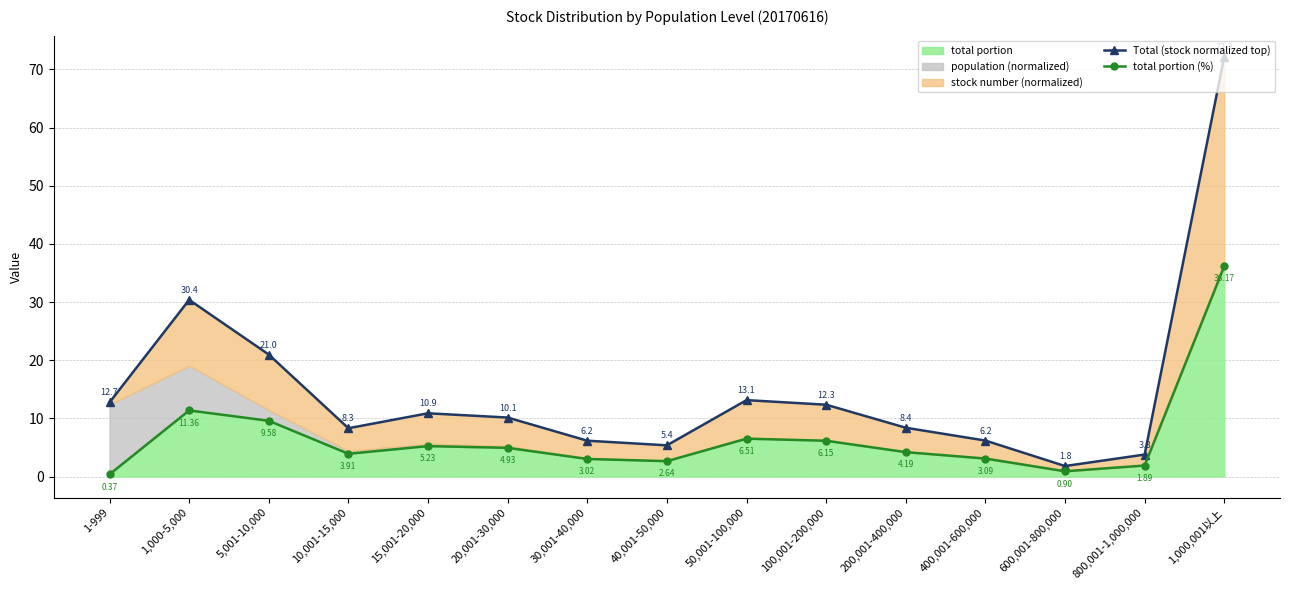

The Total (stock normalized top) series shows 72.2 at 1,000,001以上. True or false?

True